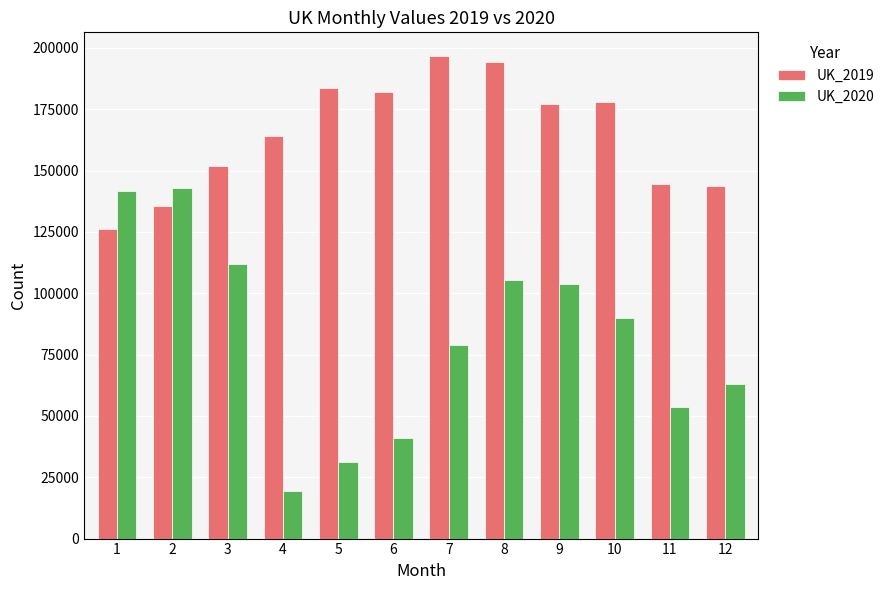

List the series in order of their overall mean, lowest first.

UK_2020, UK_2019